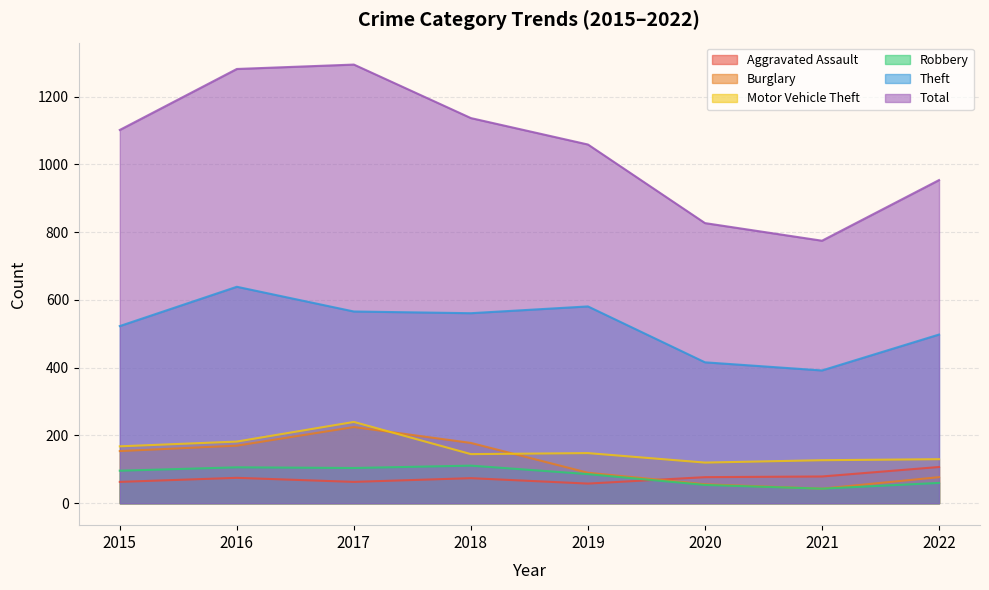

How many intersections are there between Burglary and Motor Vehicle Theft?

2